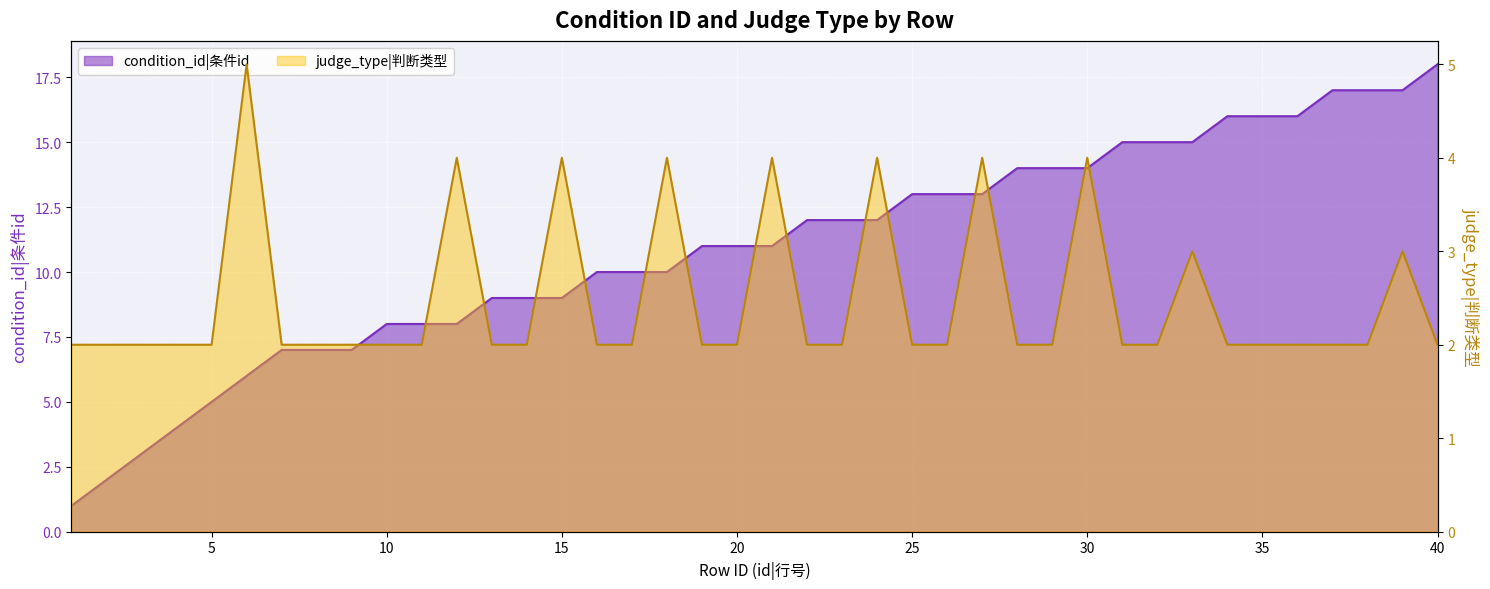

Which series has the largest total across all categories?

condition_id